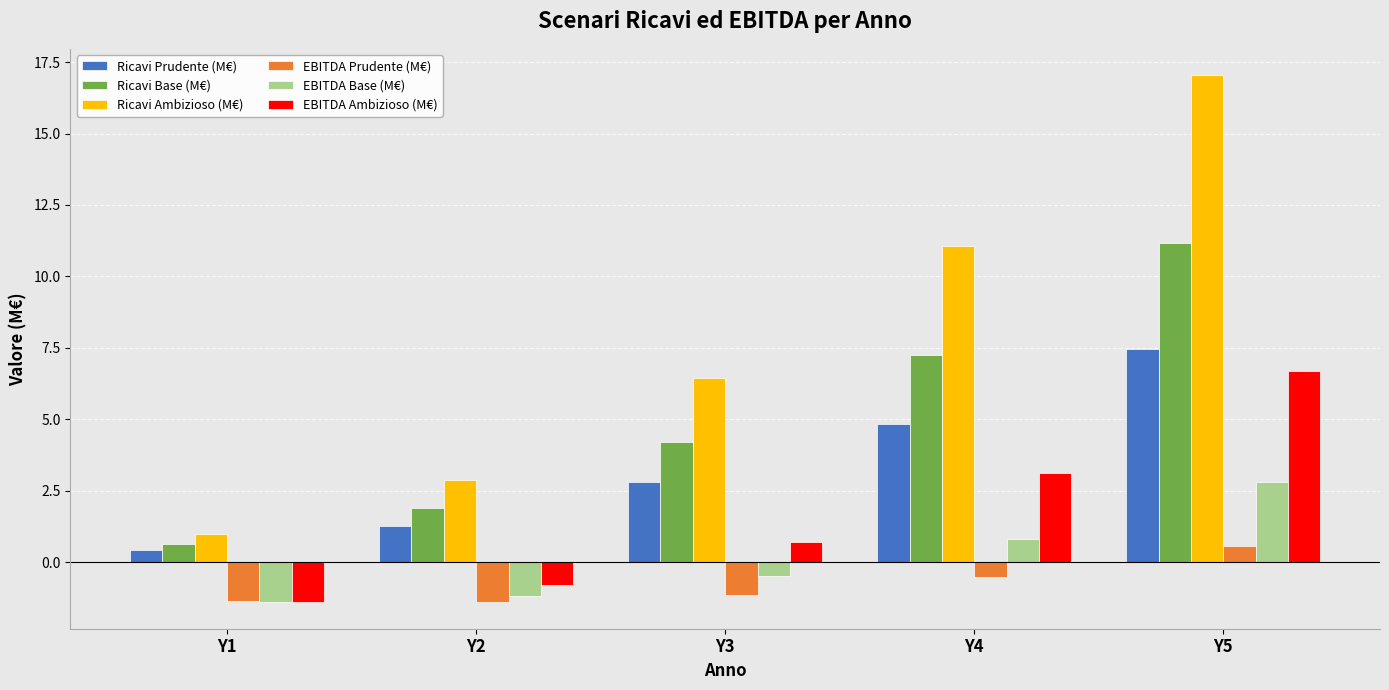

The value of EBITDA Ambizioso (M€) at Y5 is 2.6. True or false?

False